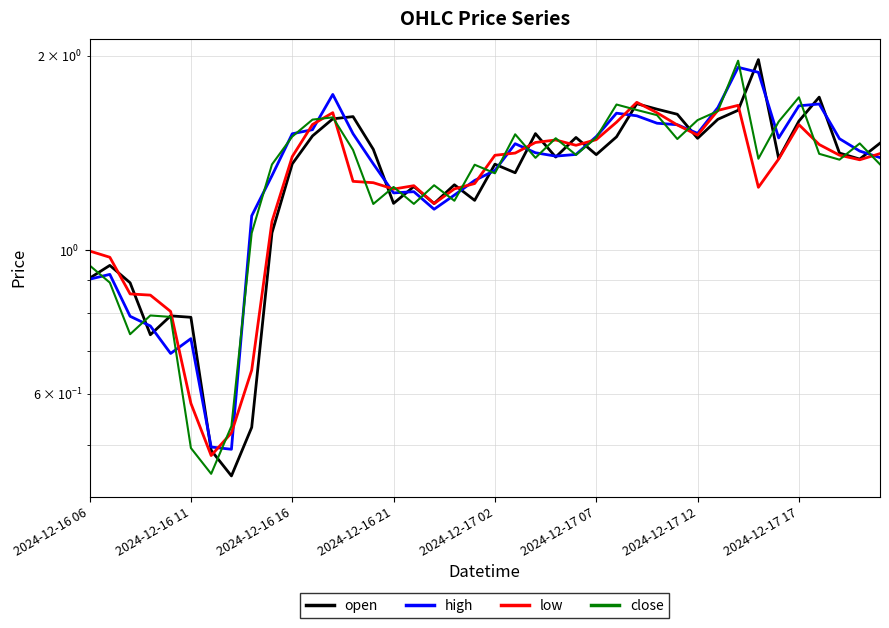

Does the chart have visible grid lines?

Yes